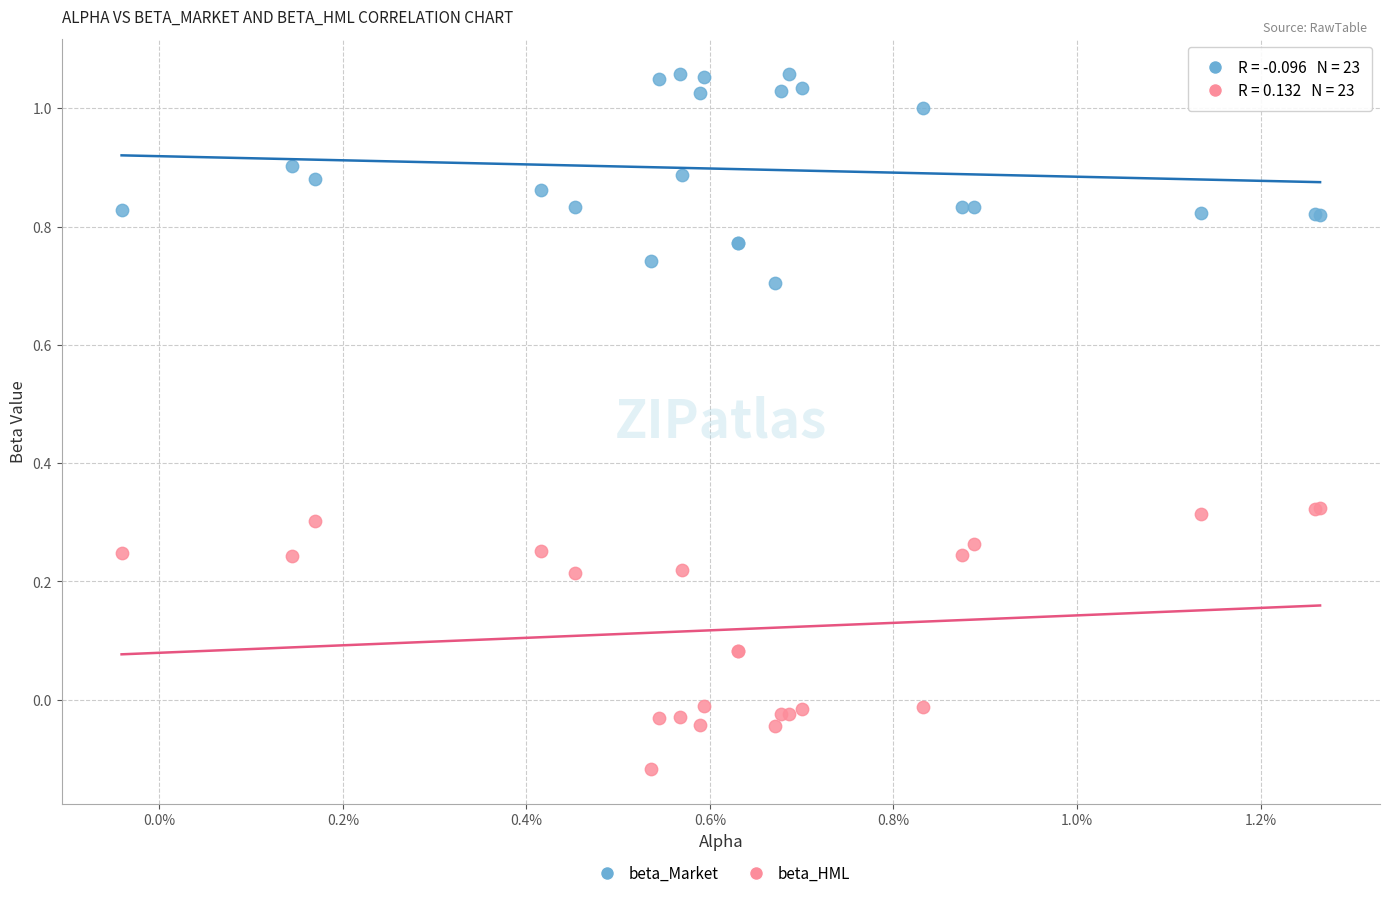

Which series contains the highest Y value?

beta_Market